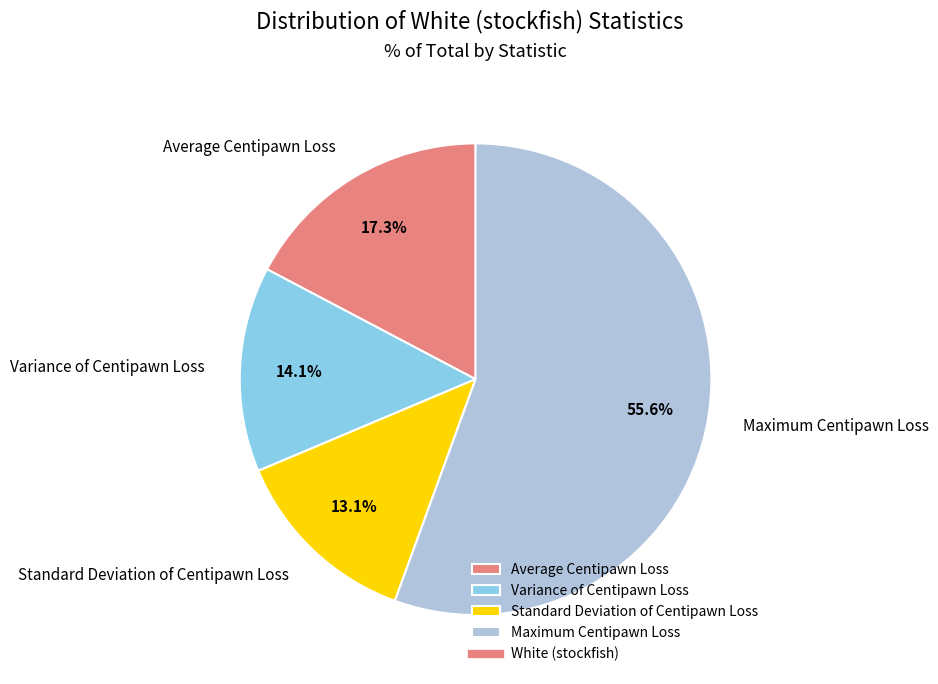

True or false: Maximum Centipawn Loss accounts for 63% of the total.

False